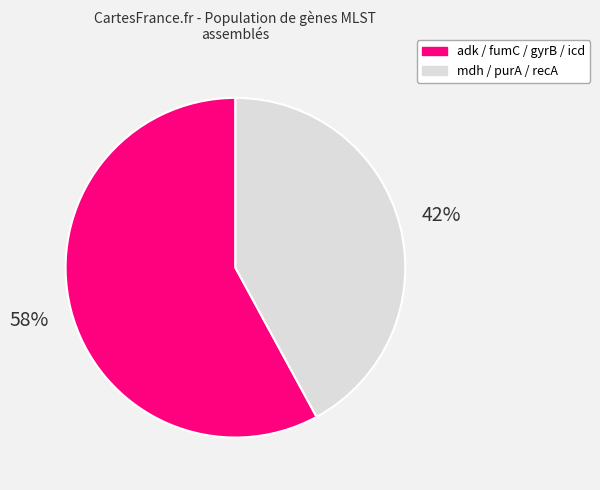

To the nearest percent, what is the average slice percentage?

50%